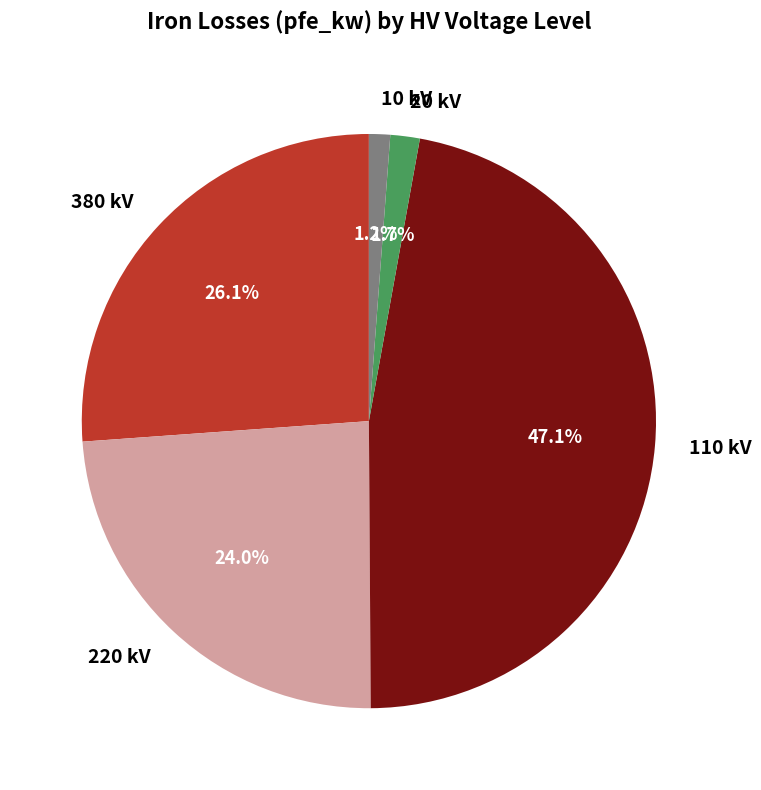

How many slices are in this pie chart?

5